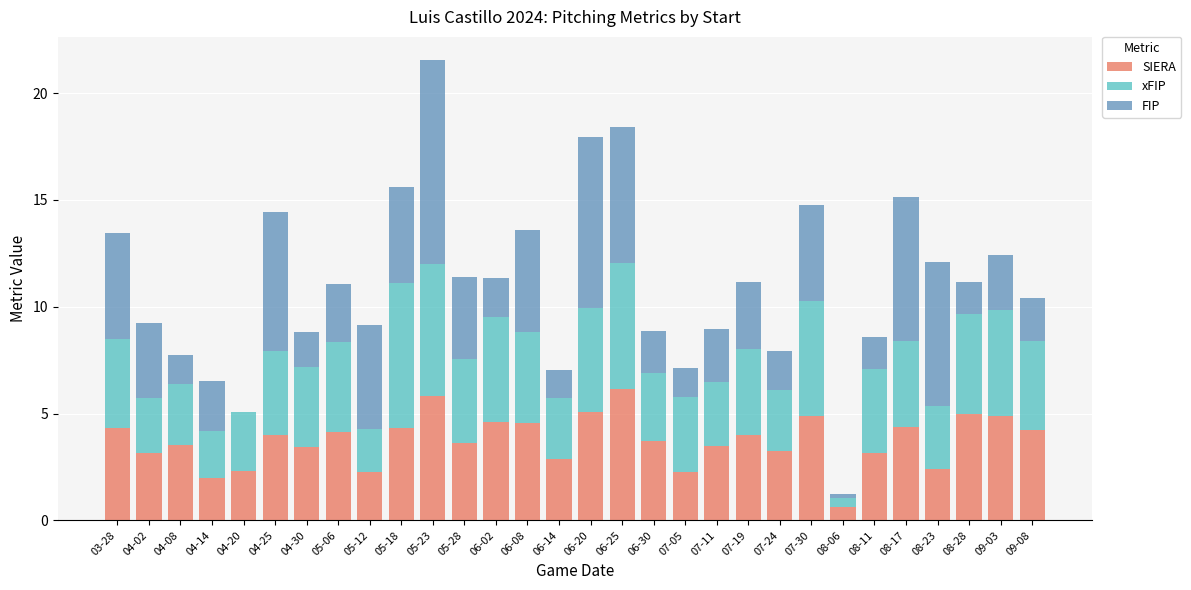

What is the total value across all series at 03-28?

13.5